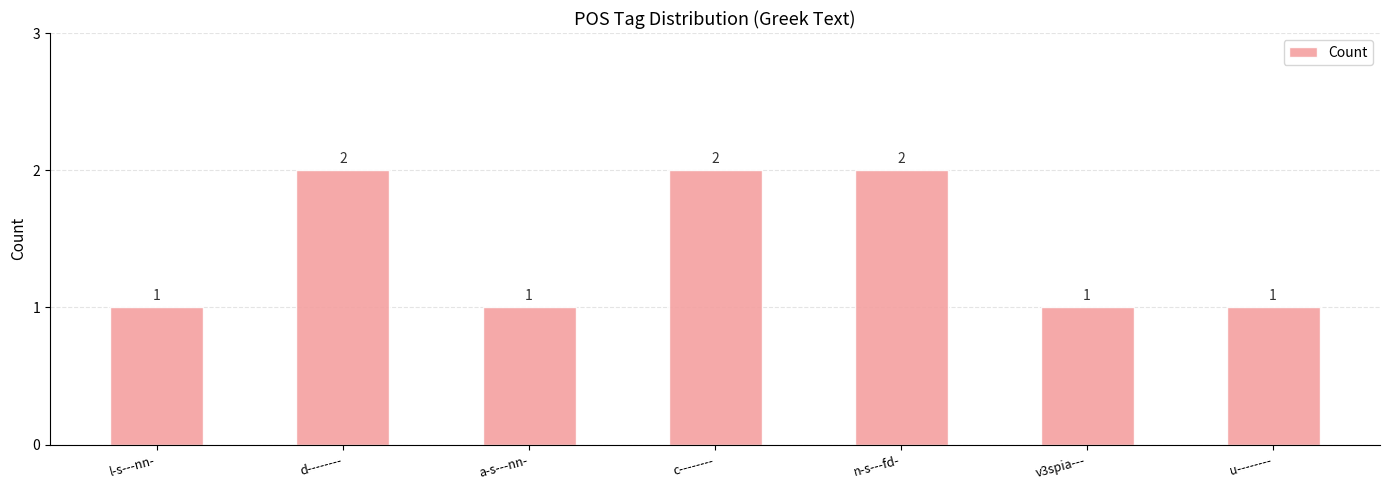

What is the value of the 6th bar from the left?

1